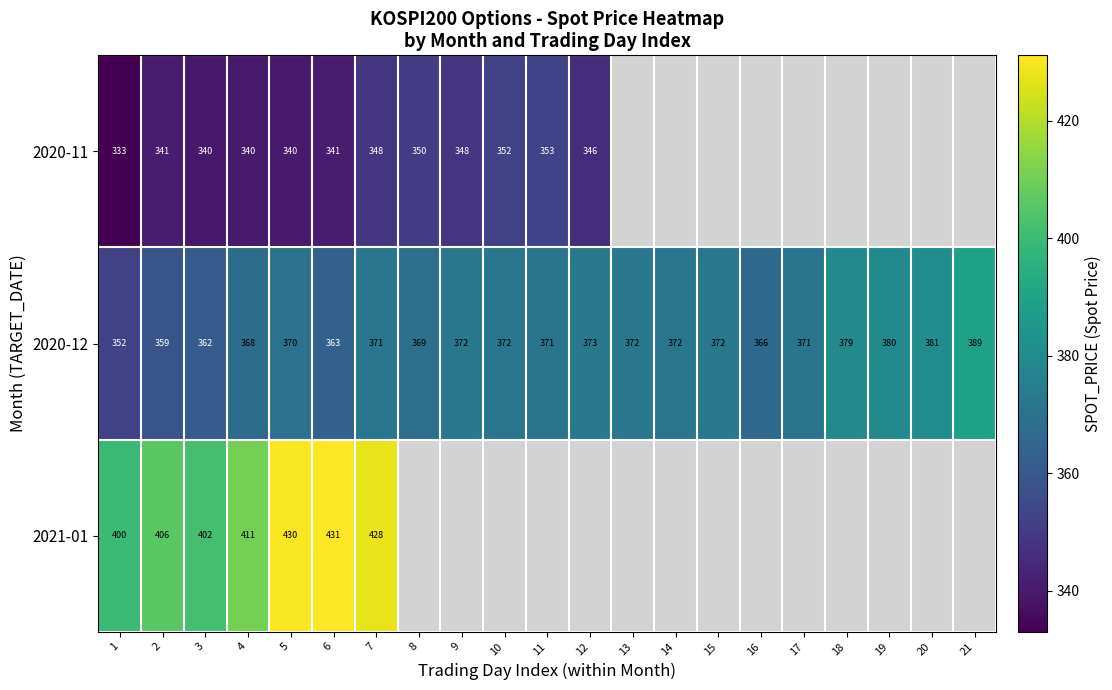

What is the difference between the maximum and minimum values in the 2021-01 series?

31.2